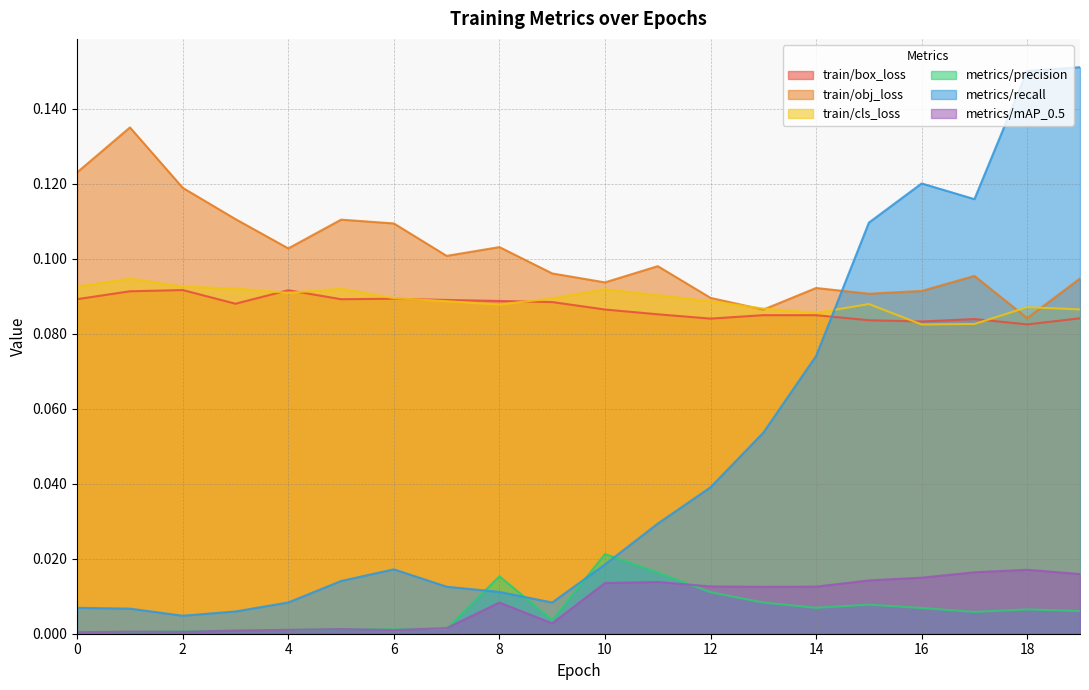

Is the value of metrics/recall at 4 greater than the value of metrics/precision at 0?

Yes